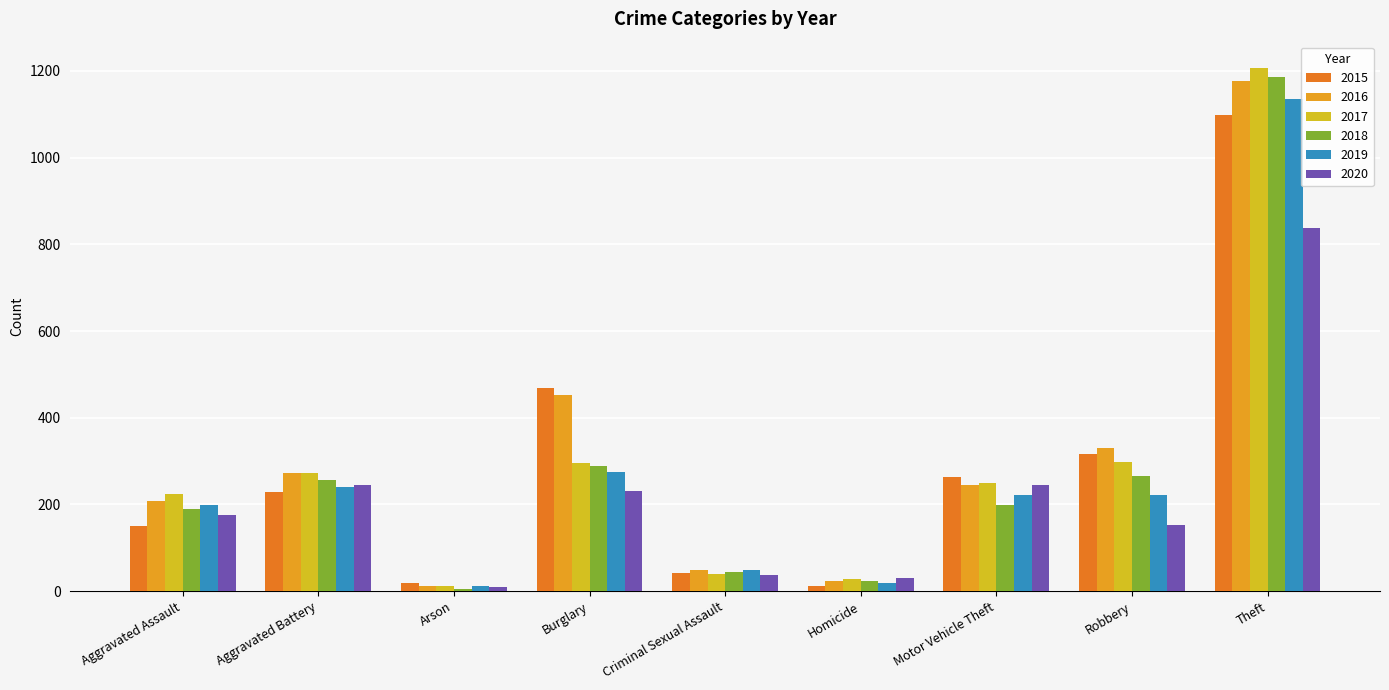

The 2018 series shows 1186 at Theft. True or false?

True